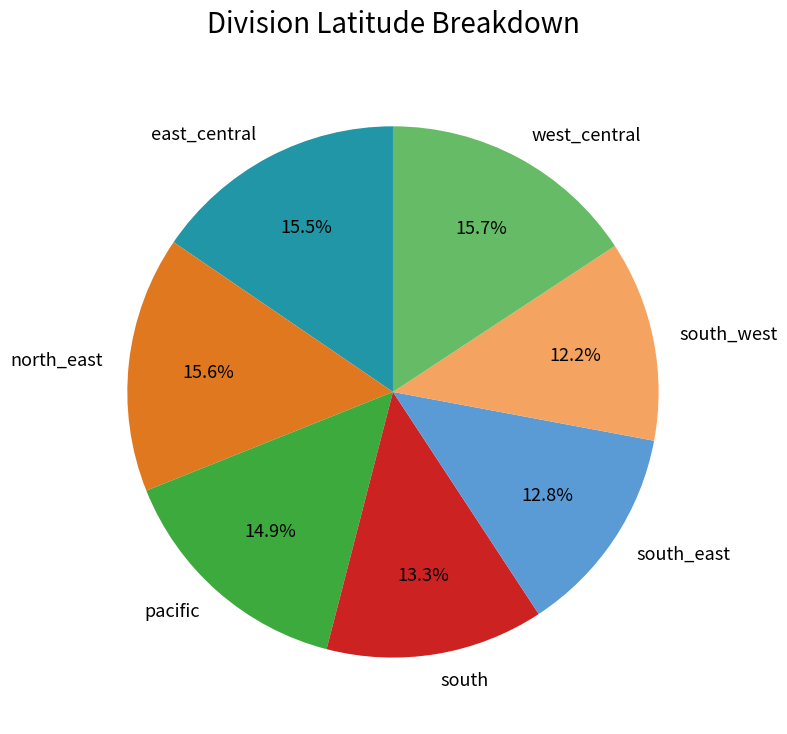

Which slice is the smallest?

south_west